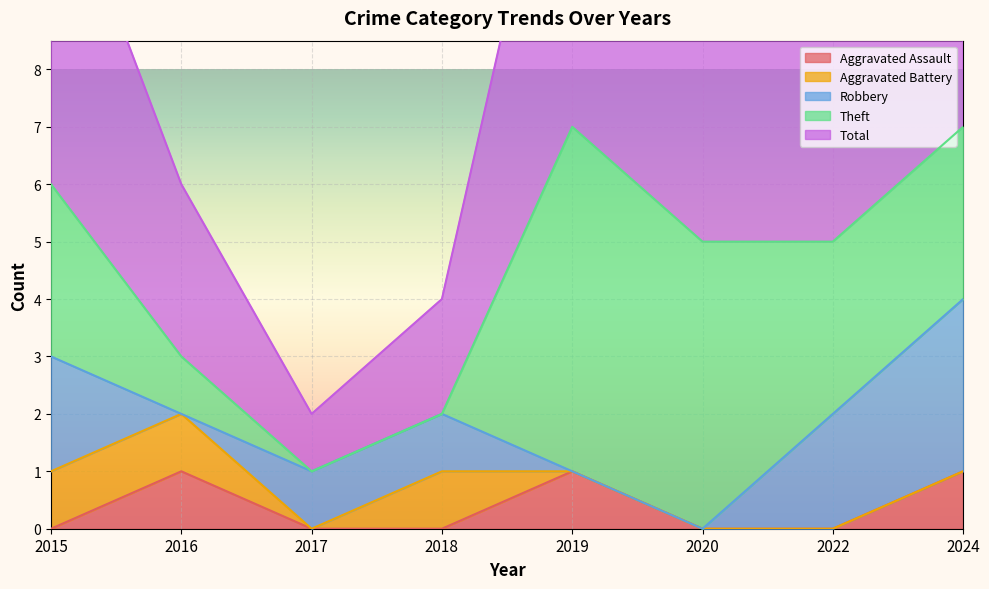

List the series in order of their peak value, highest first.

Total, Theft, Robbery, Aggravated Assault, Aggravated Battery